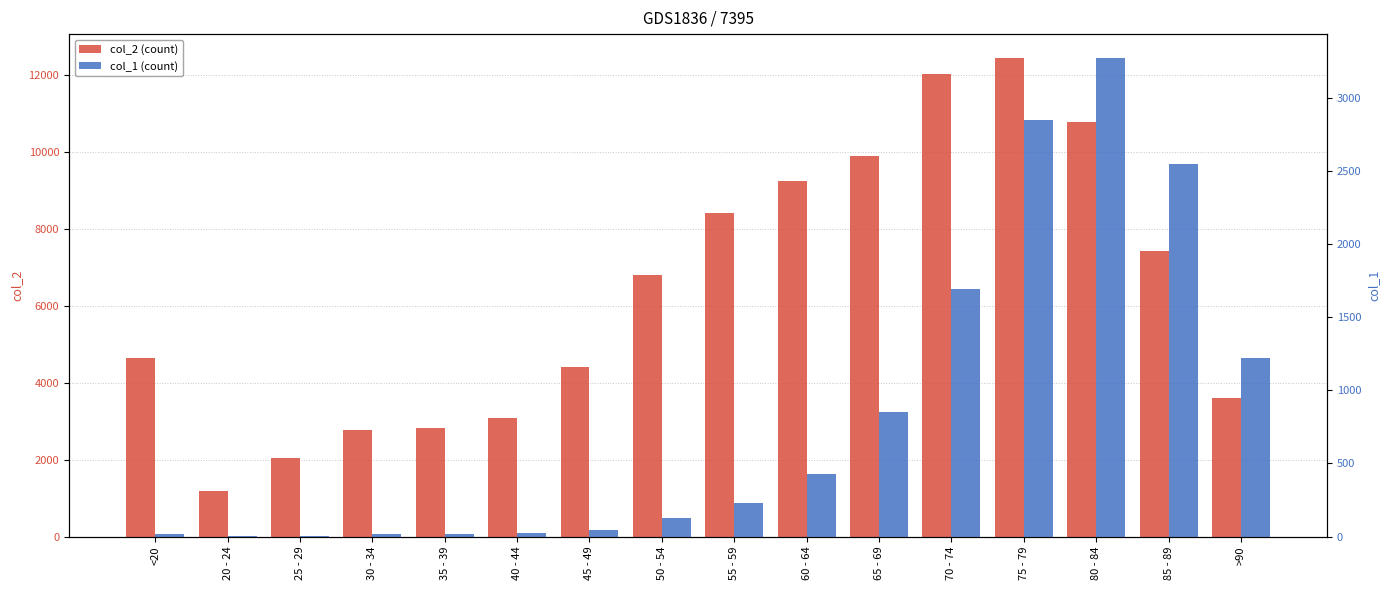

How many categories are shown in the chart?

16